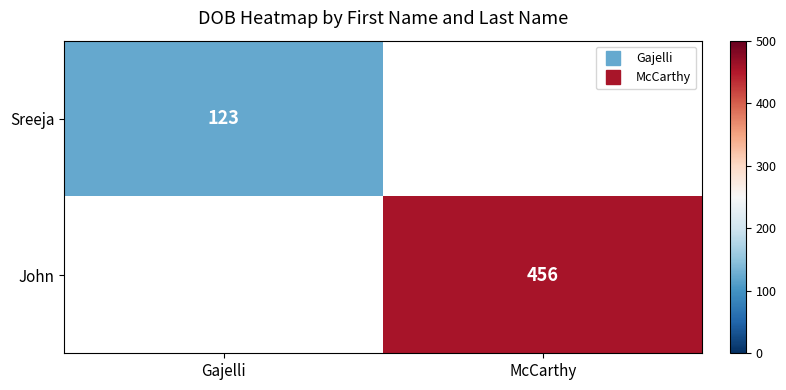

List the labels in order of Sreeja value, largest first.

Gajelli, McCarthy